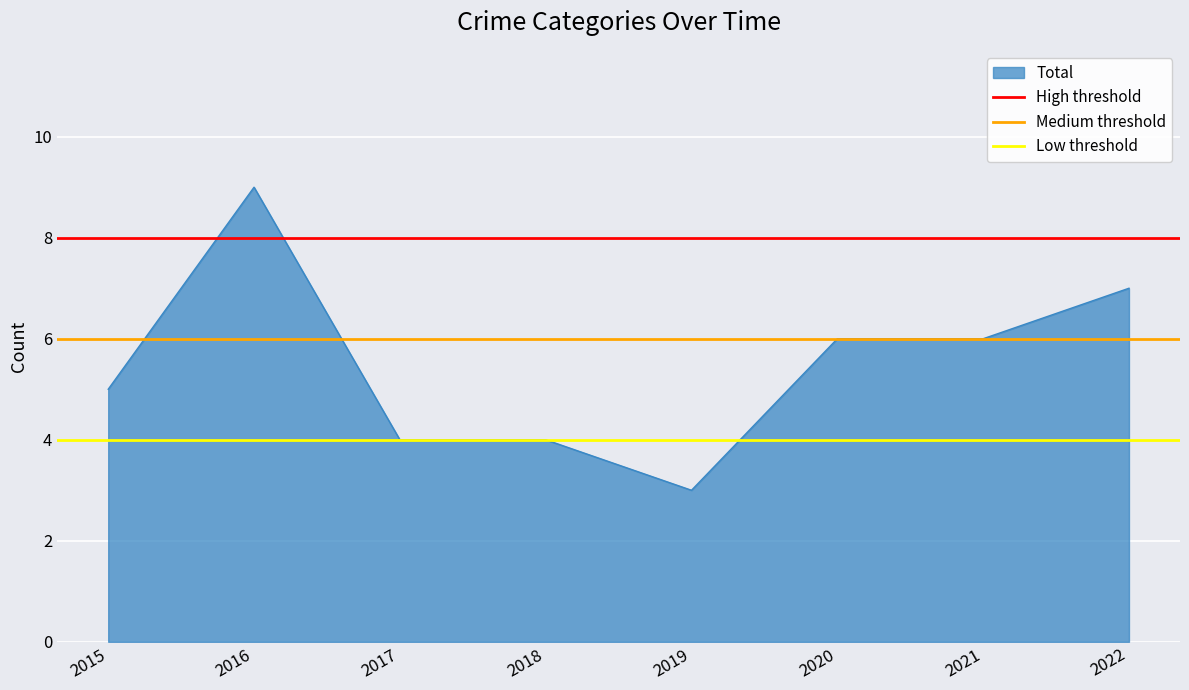

Which category has the lowest value in the Total series?

2019